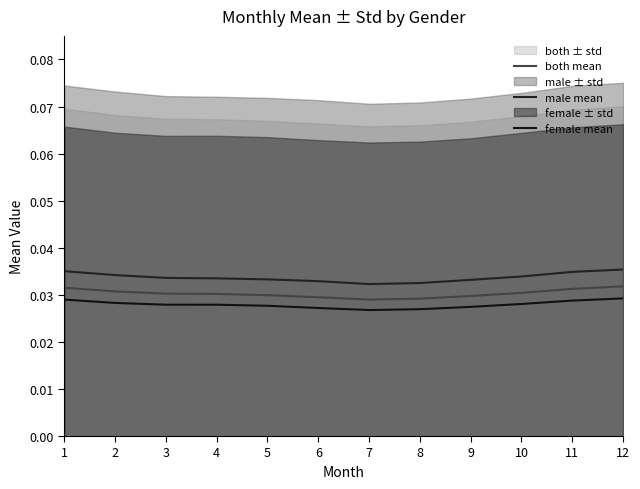

True or false: female mean and male mean intersect in this chart.

False